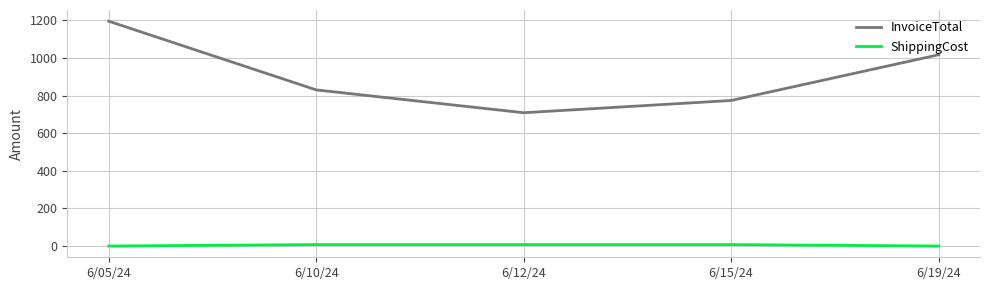

What is the sum of the InvoiceTotal values at 6/05/24 and 6/12/24?

1904.0